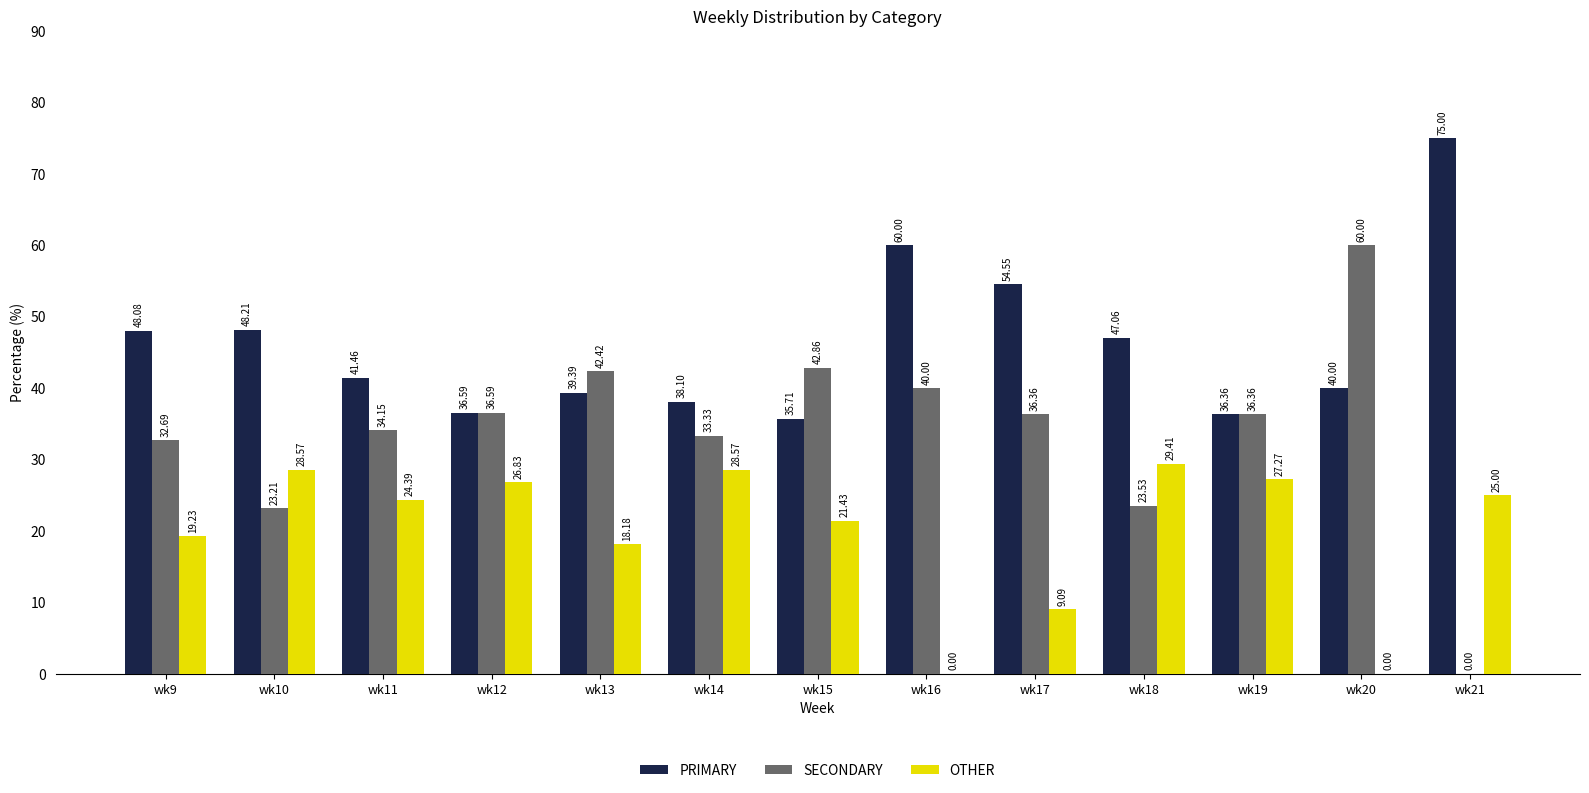

What is the sum of the SECONDARY values at wk17 and wk11?

70.5